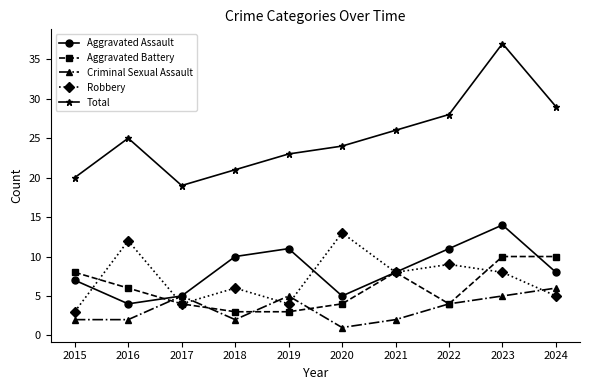

What is the maximum value shown in the chart?

37